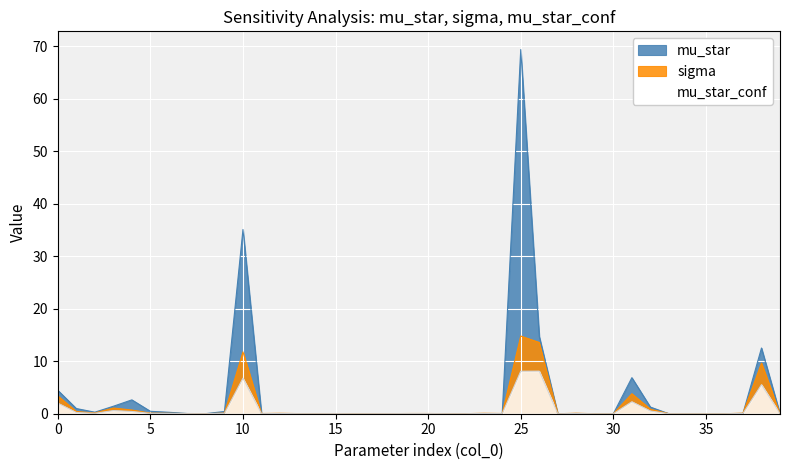

Count the number of data series in this chart.

3